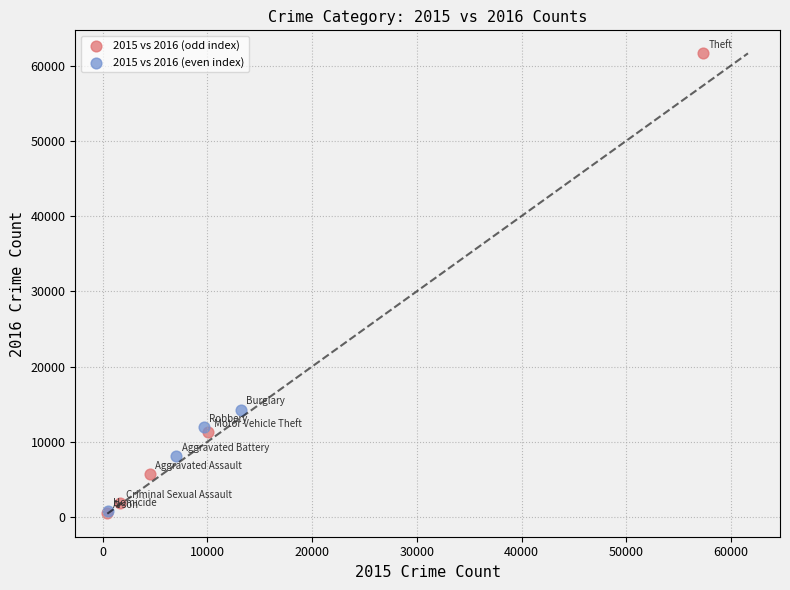

Which series has the widest spread of Y values?

2015 vs 2016 (odd index)